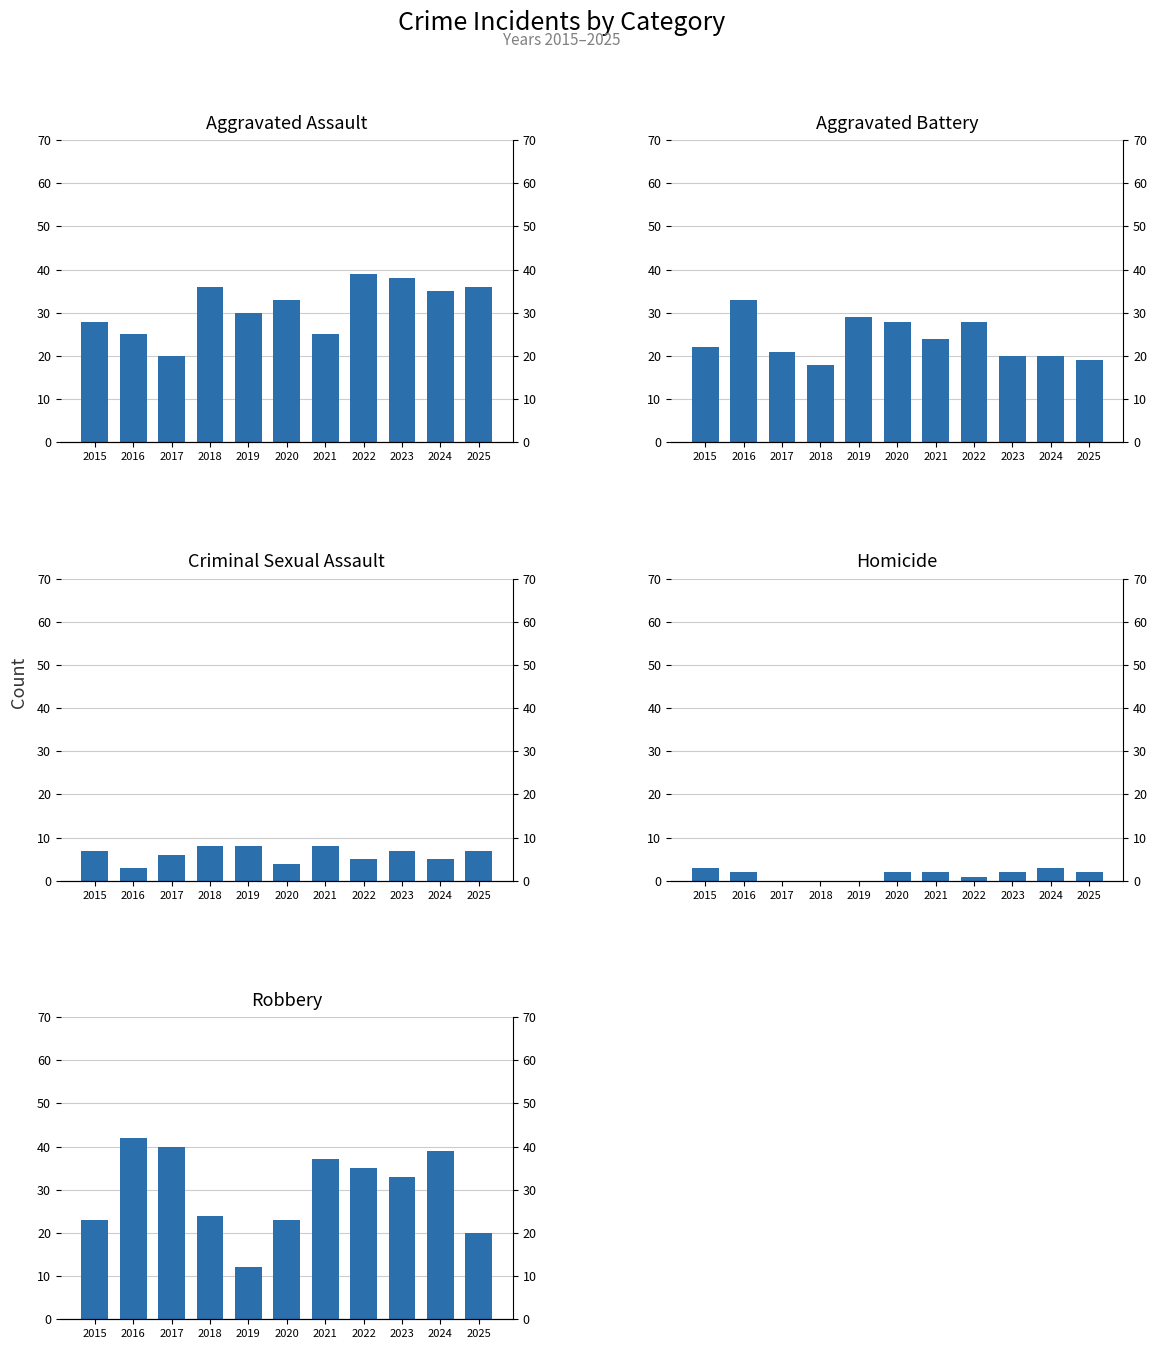

What is the approximate value of Robbery at 2022, to the nearest 10?

40